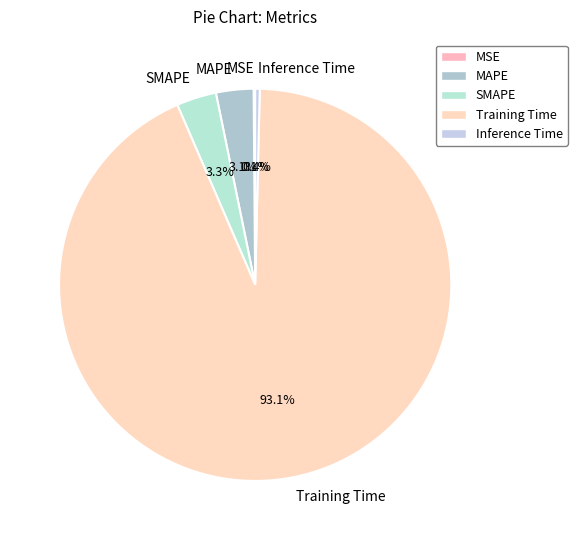

Is there any slice that represents more than half of the pie?

Yes